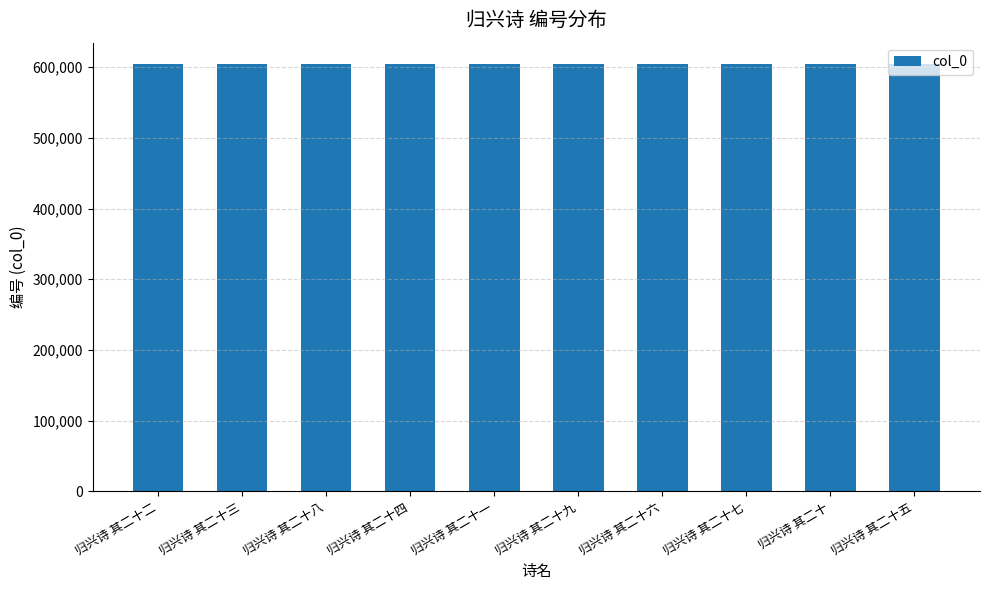

What is the value of the 4th bar from the left?

604381